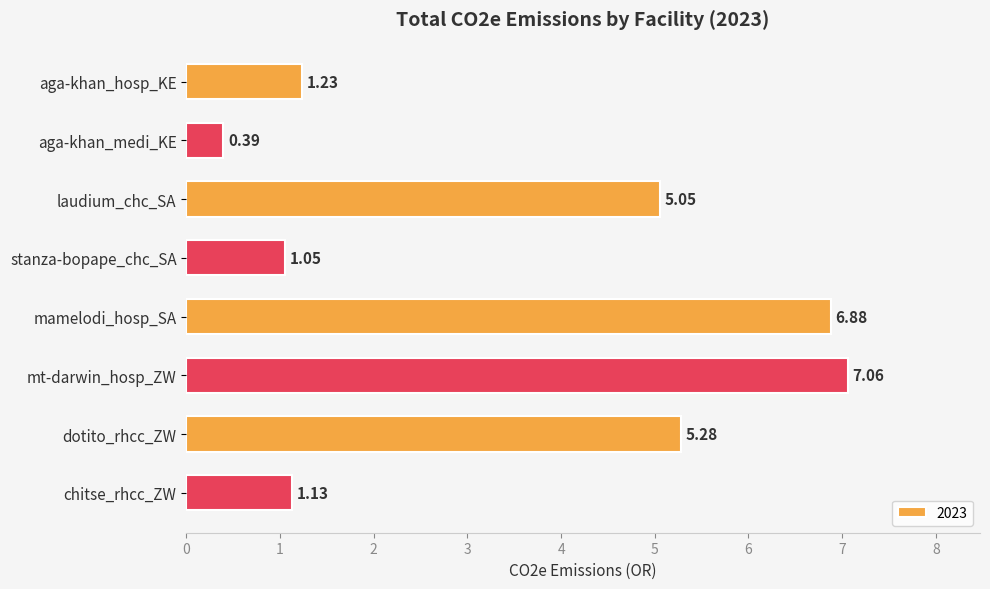

What is the change in value from laudium_chc_SA to mamelodi_hosp_SA?

+1.8